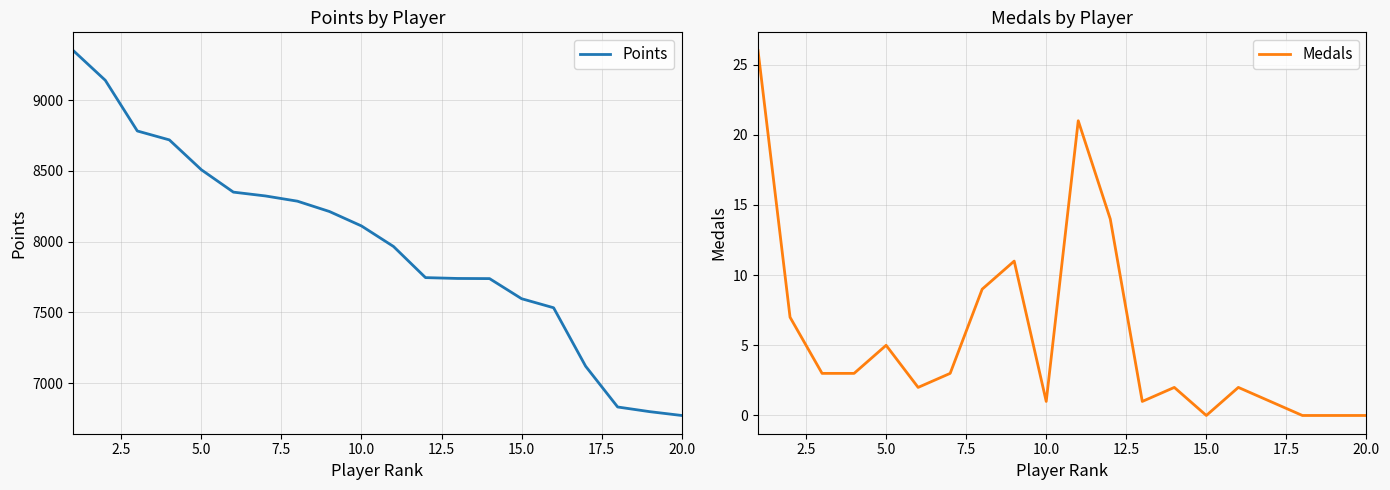

True or false: Medals has a value of -9 at 20.0.

False